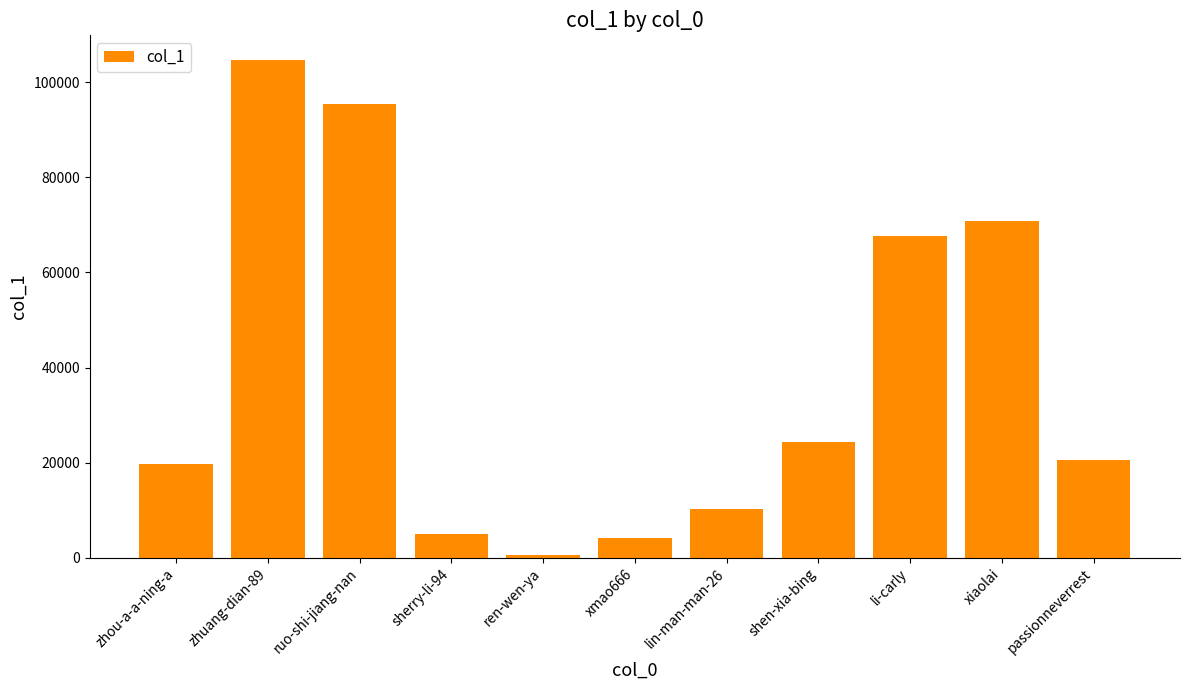

Where is the data nearest to the value 52596?

li-carly